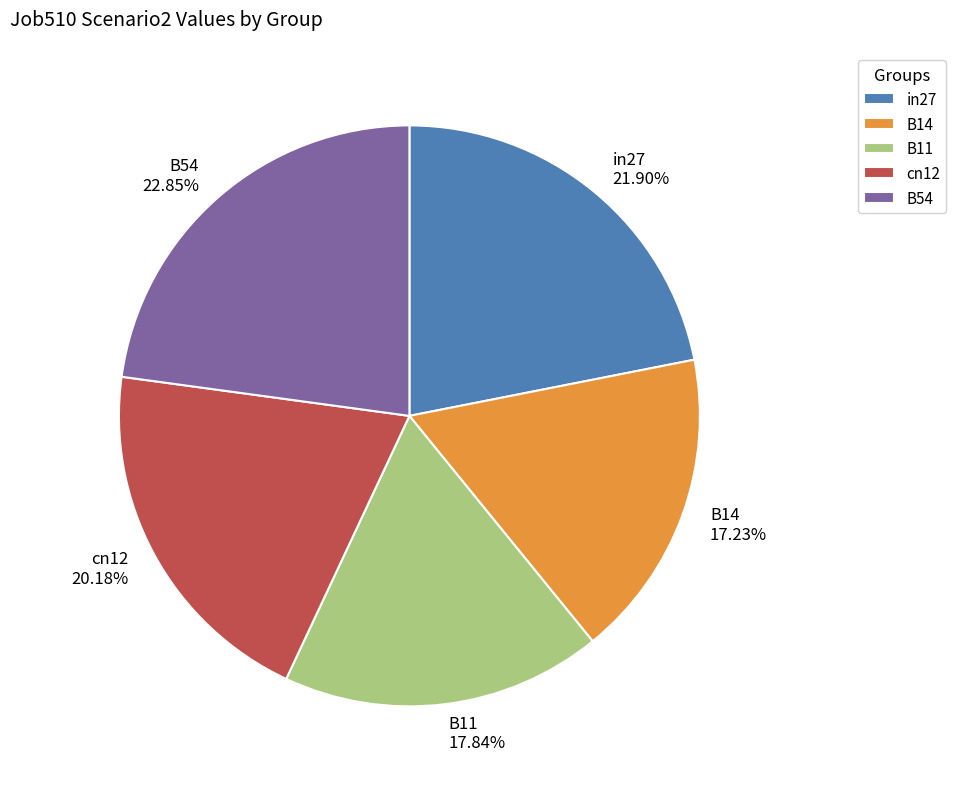

Rank the categories by value from lowest to highest.

B14, B11, cn12, in27, B54